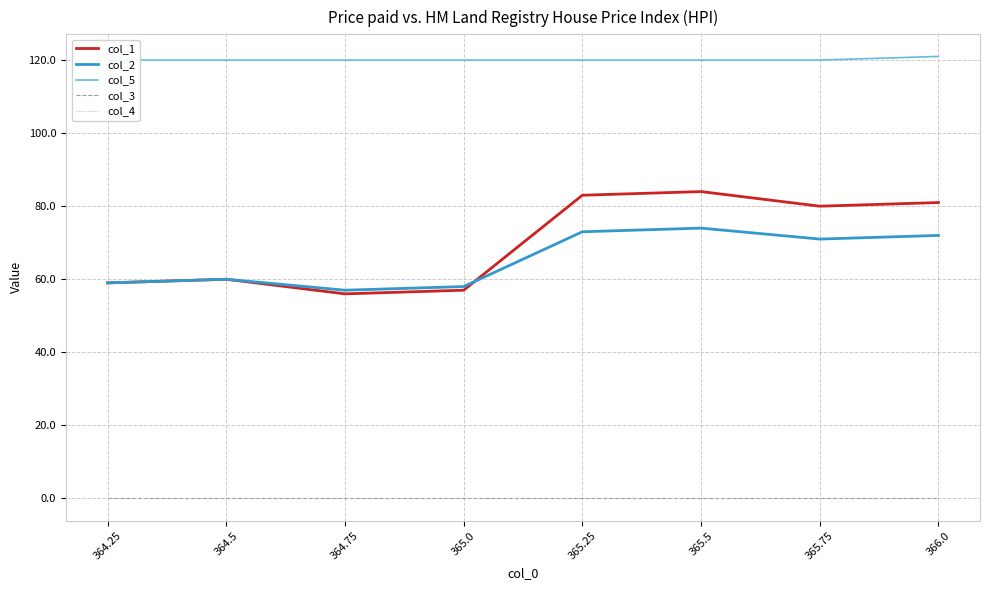

How many lines are shown in the chart?

5